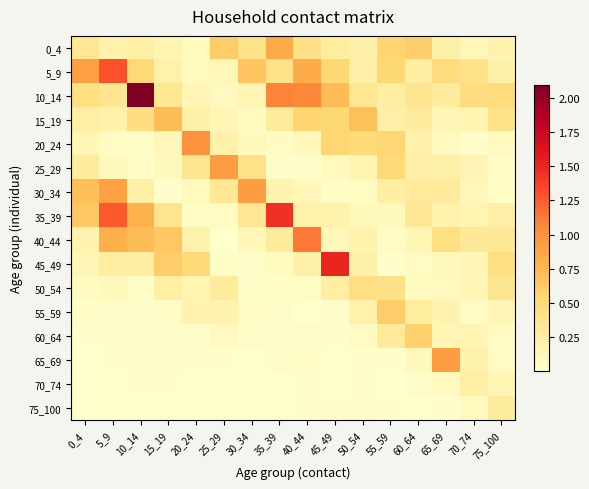

How many categories are shown in the chart?

16